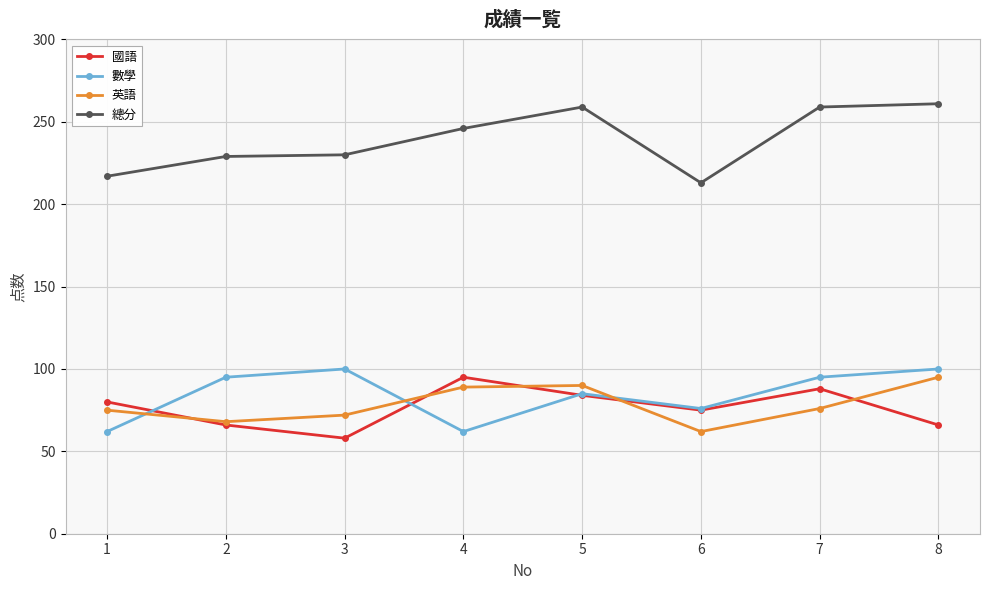

Is the value of 總分 at 8 greater than the value of 英語 at 7?

Yes